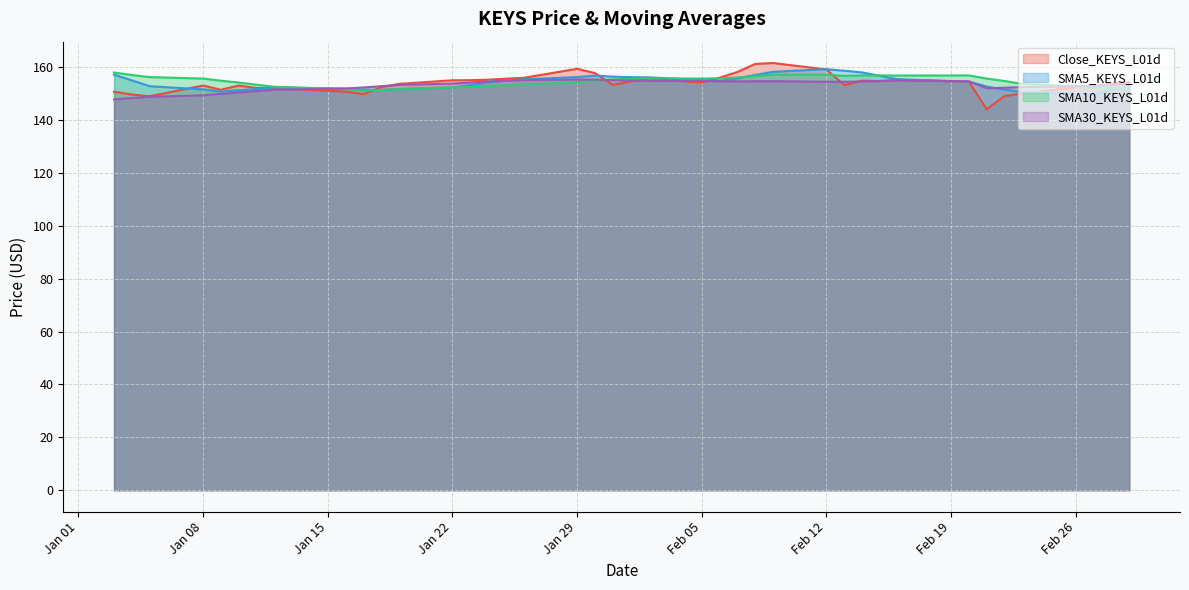

What is the lowest value of the Close_KEYS_L01d series?

144.0